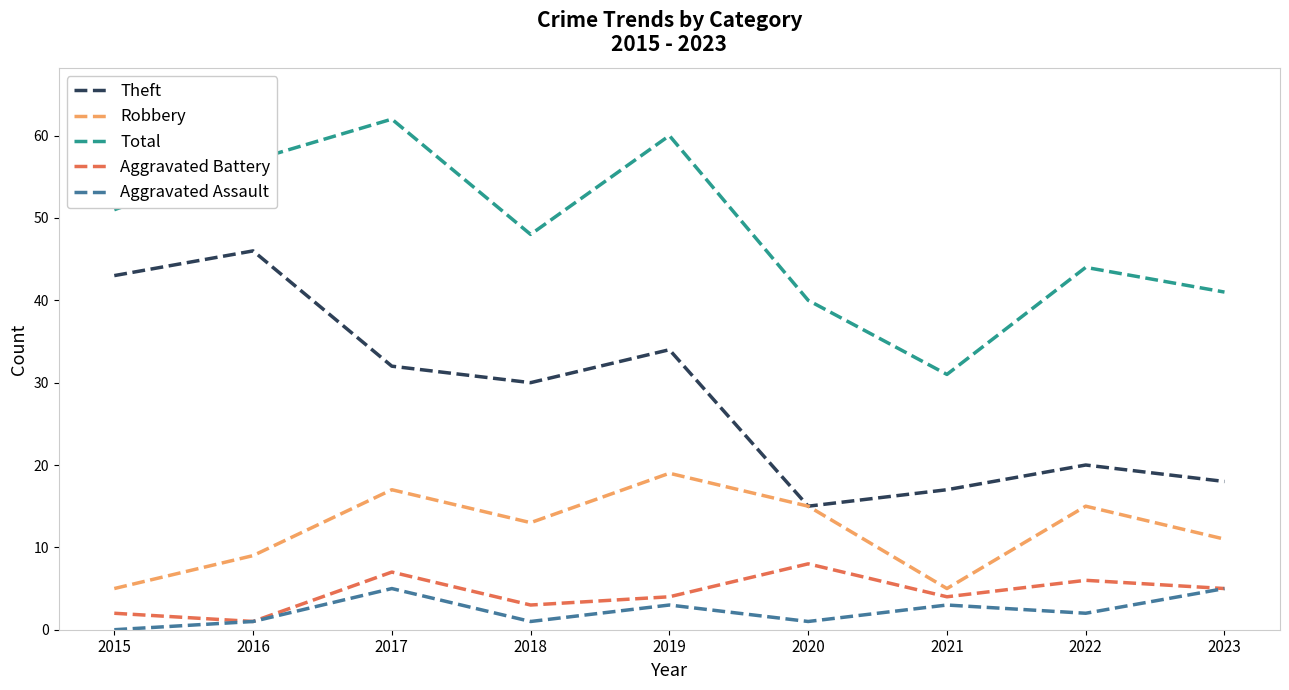

What is the sum of all Robbery values?

109